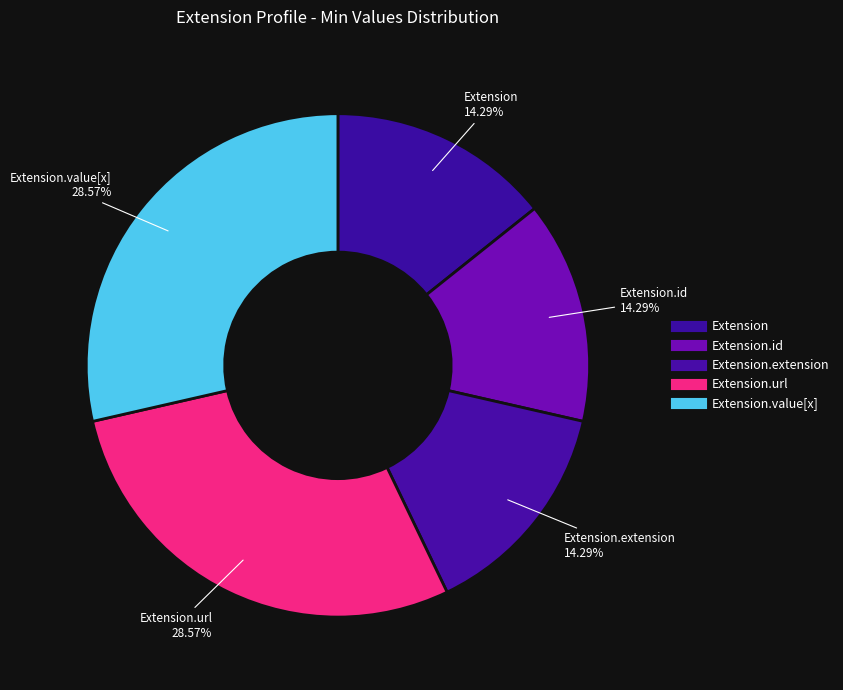

What is the largest slice in the pie chart?

Extension.url